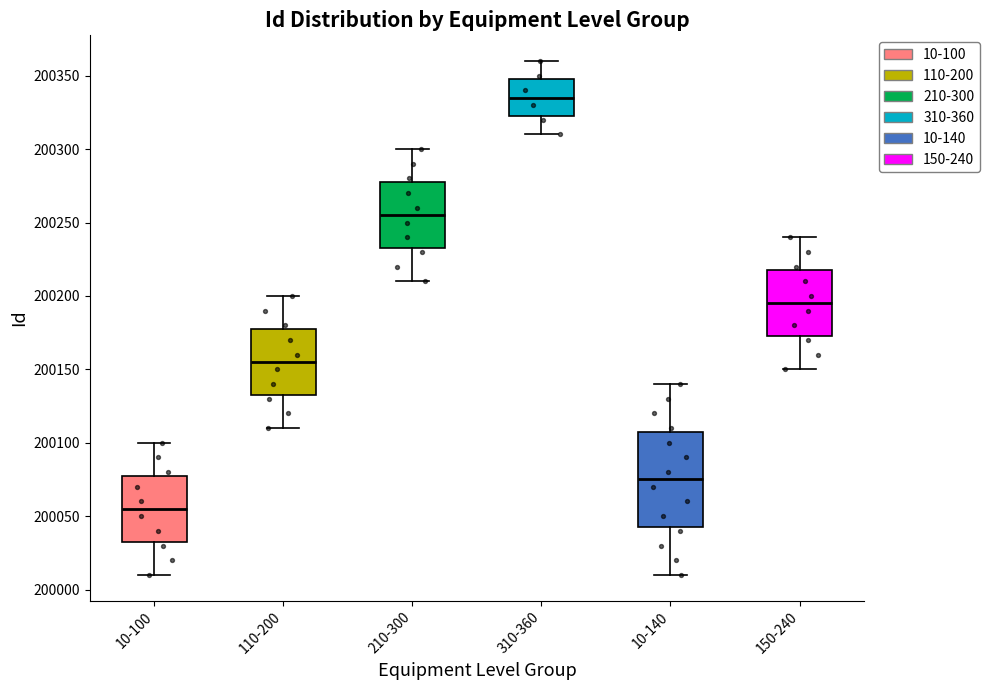

Which box has the highest median line?

310-360